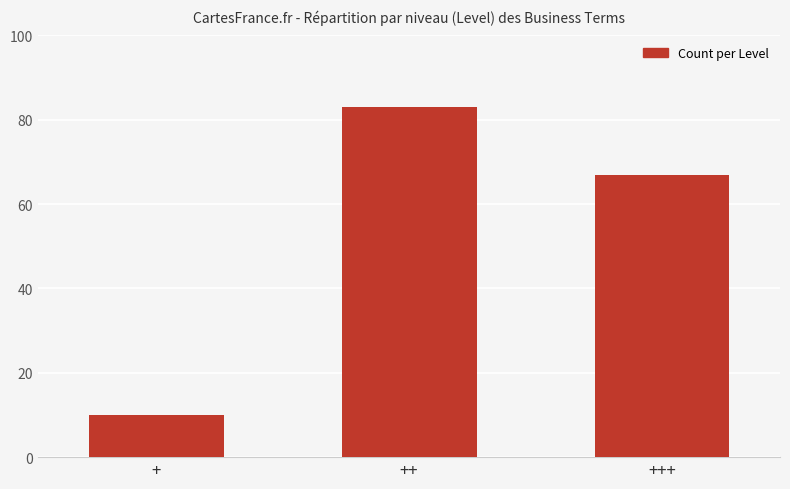

What is the minimum value shown in the chart?

10